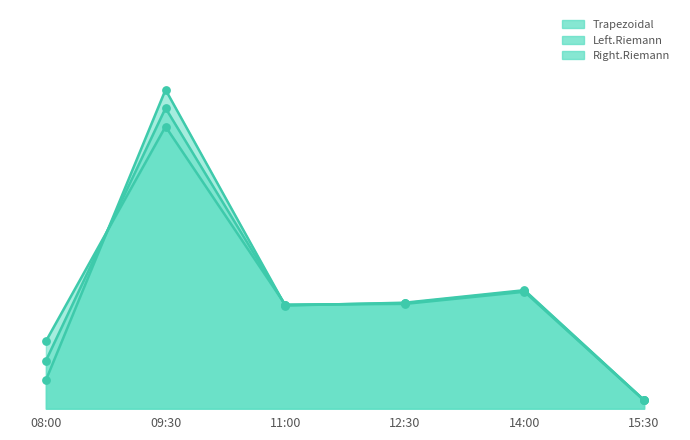

At how many categories does at least one series exceed 0?

6